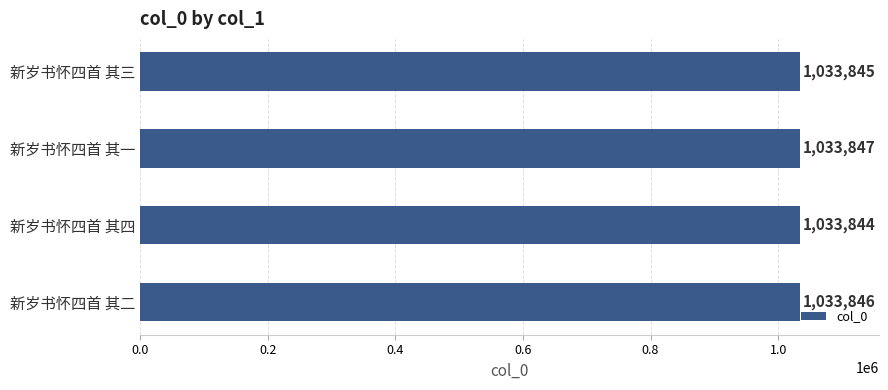

Reading top to bottom, what are all the values shown in this chart?

1033845	1033847	1033844	1033846